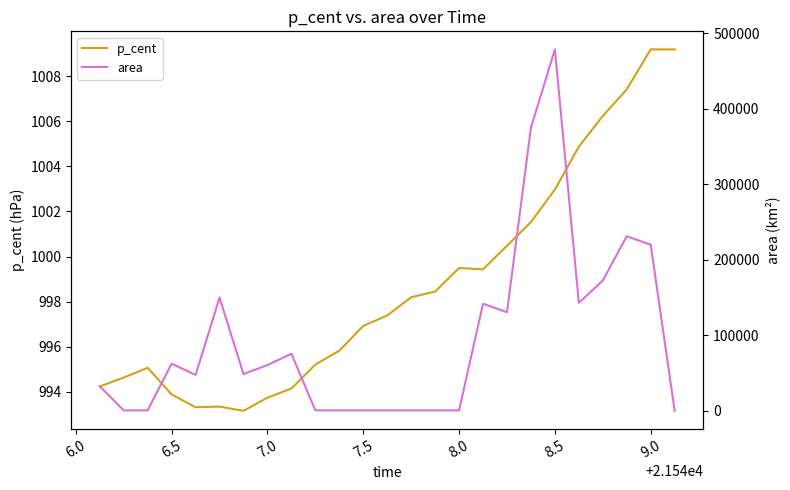

The p_cent series shows 1501.0 at 7.5. True or false?

False